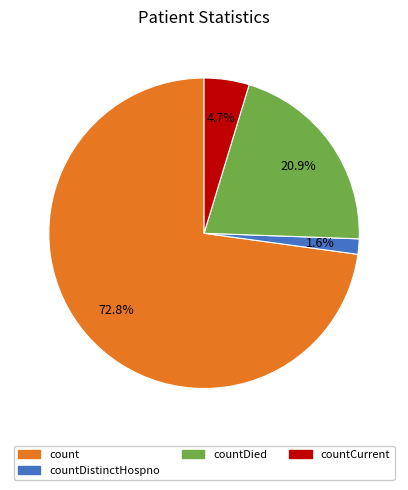

Is there a majority slice in this chart?

Yes